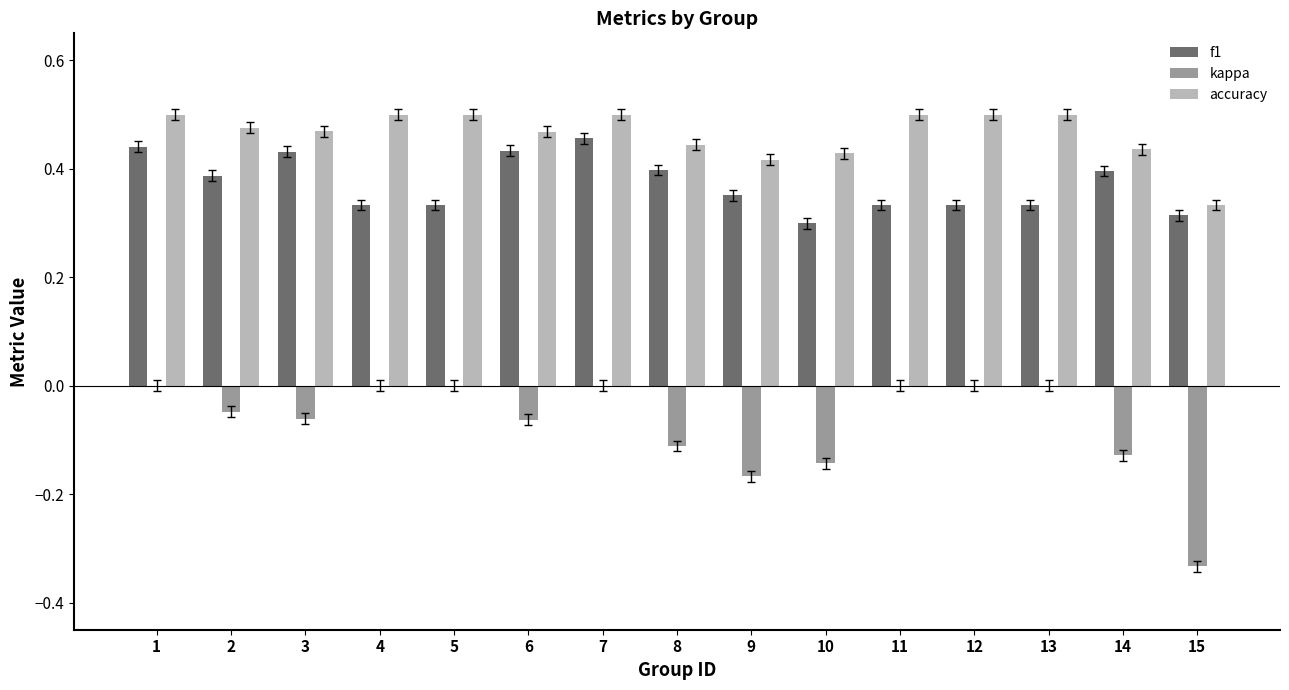

Is the value of f1 at 10 greater than the value of accuracy at 13?

No